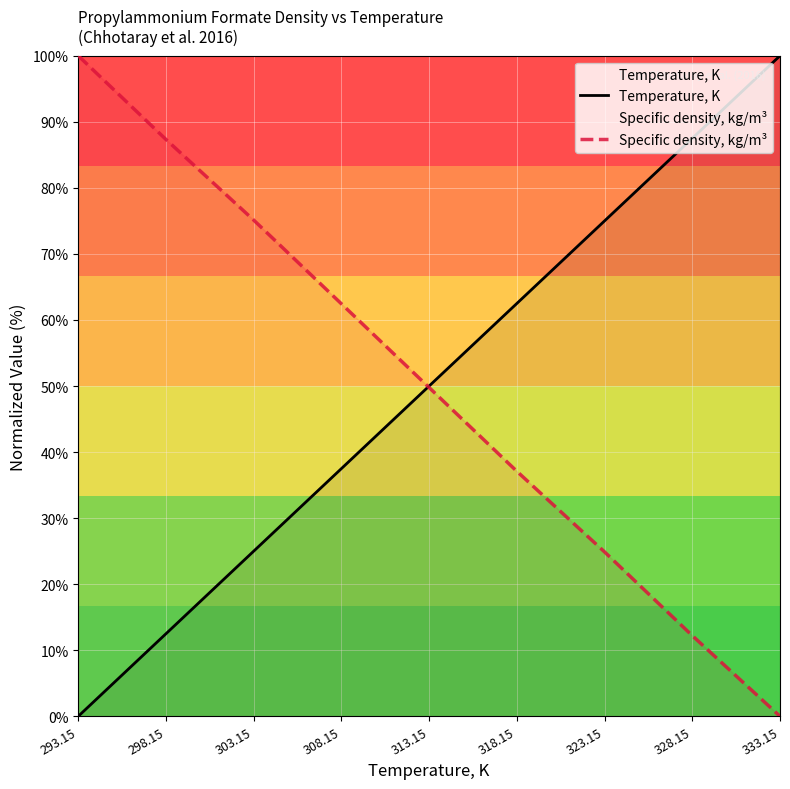

Rank the series at 323.15 from highest to lowest value.

Temperature, K, Specific density, kg/m³